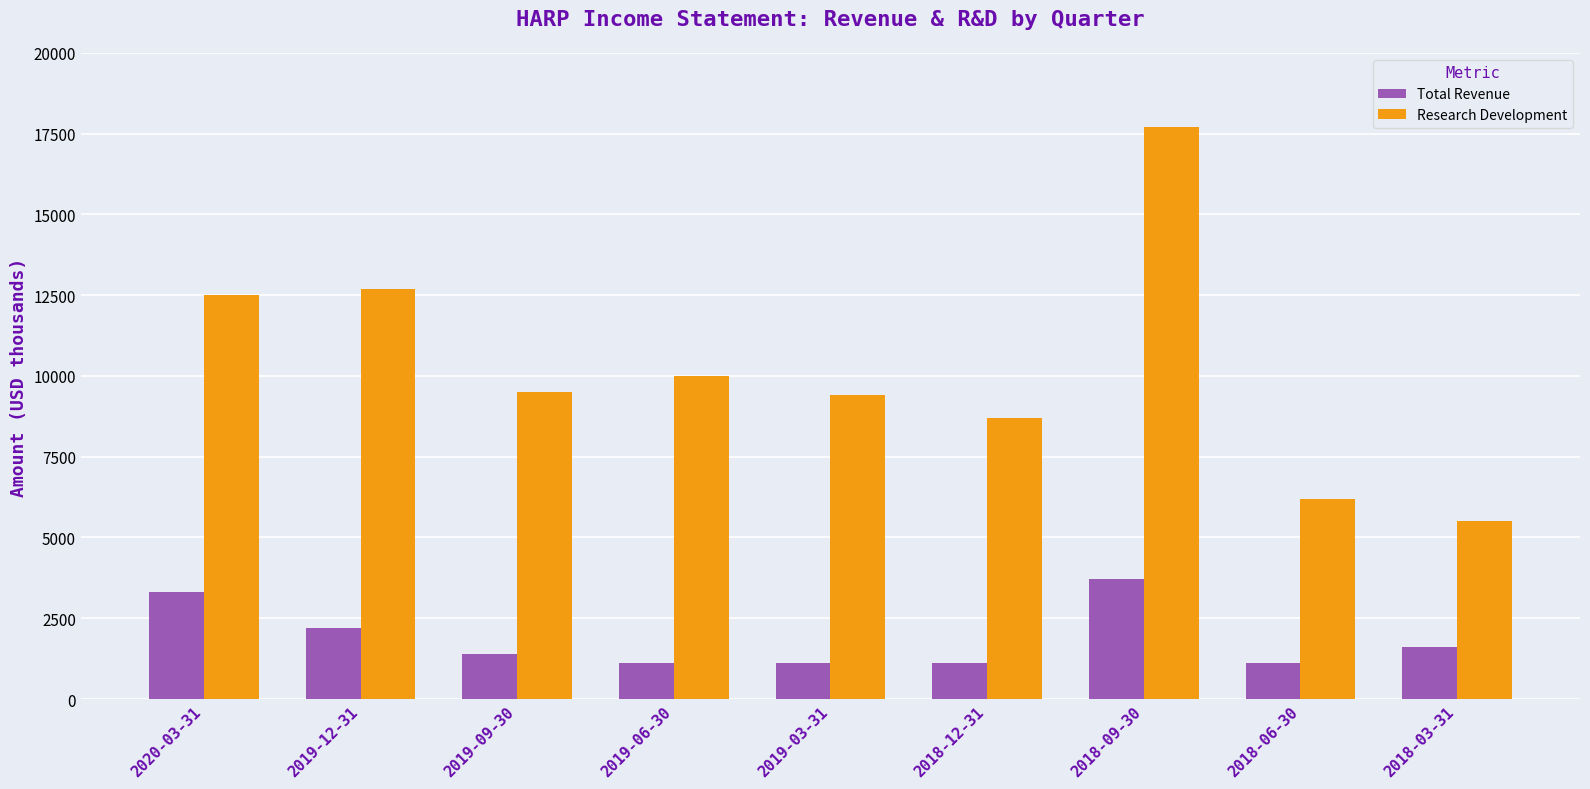

What are all the series names shown in the legend?

Total Revenue, Research Development